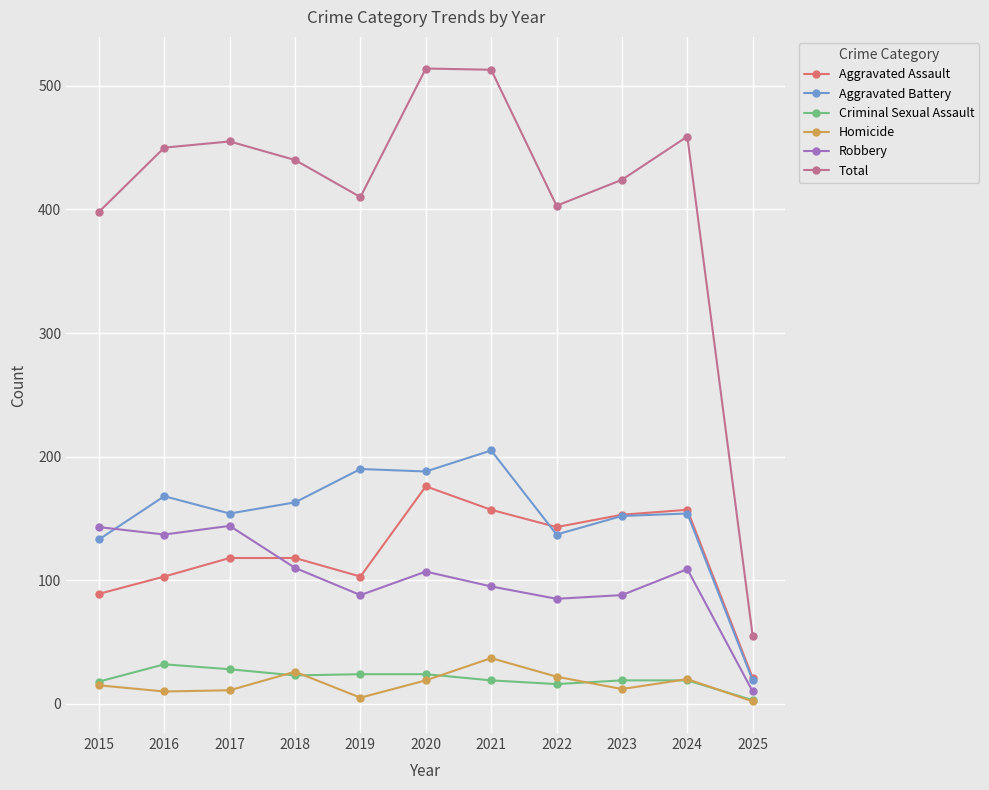

What is the sum of the Total values at 2025 and 2023?

479